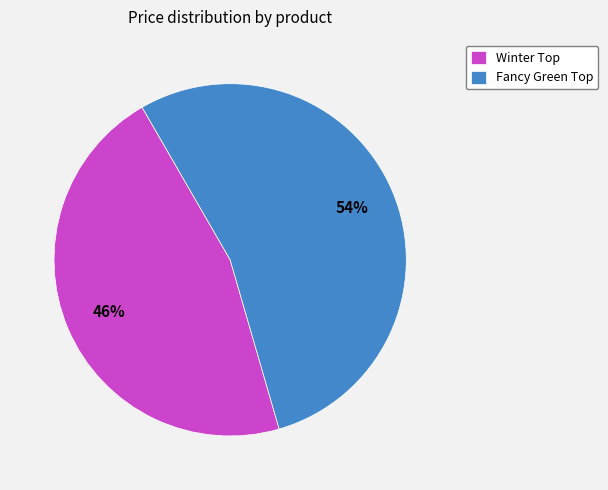

How many segments does this pie chart have?

2